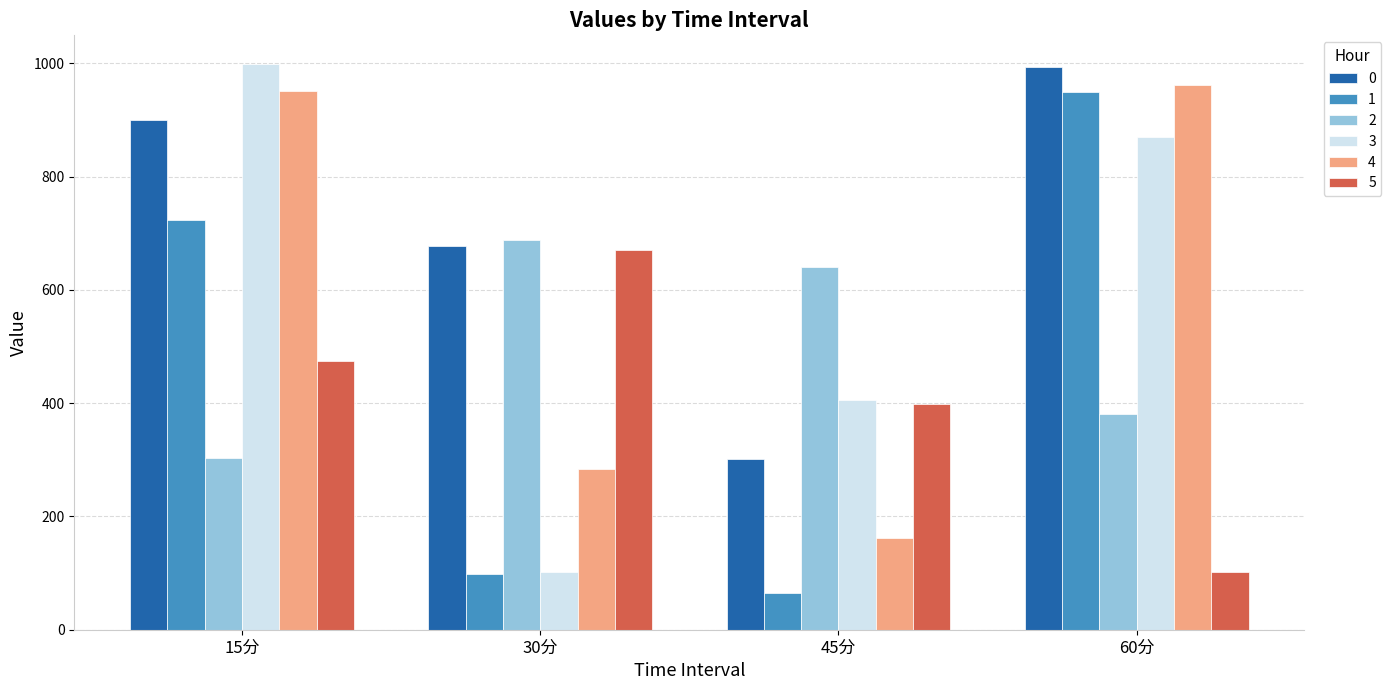

Count the number of categories in the chart.

4